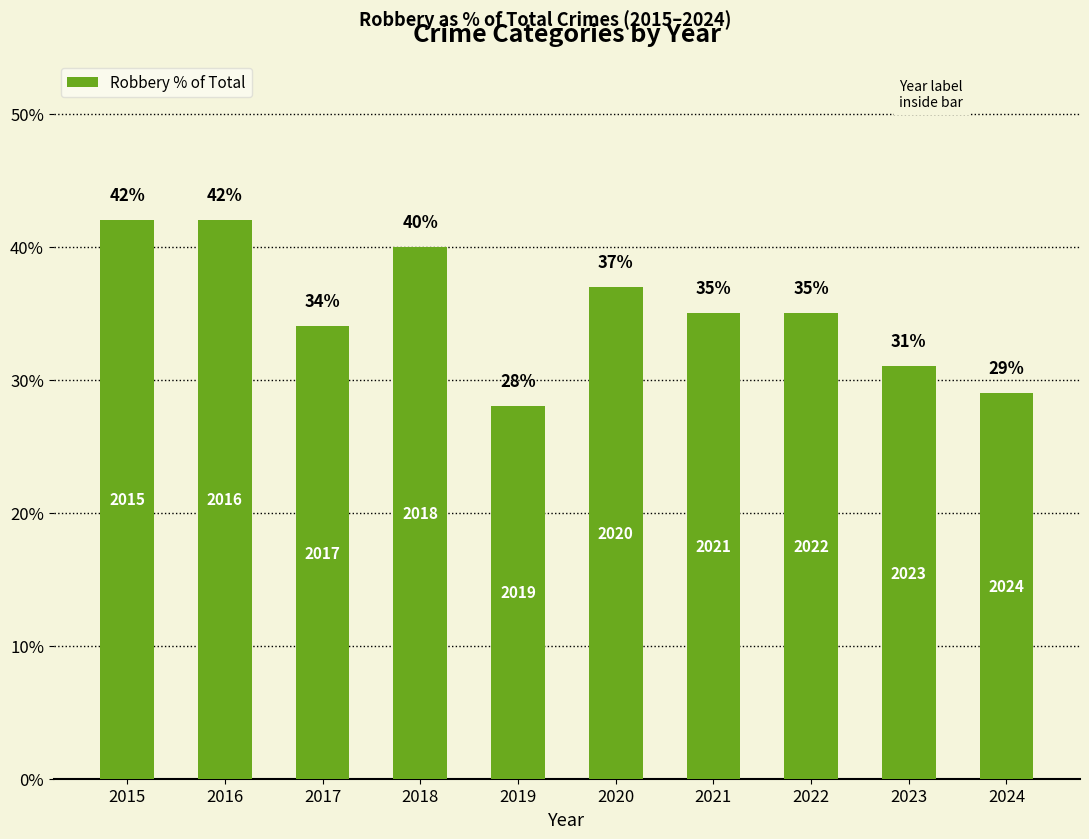

Between 2017 and 2016, which is larger?

2016